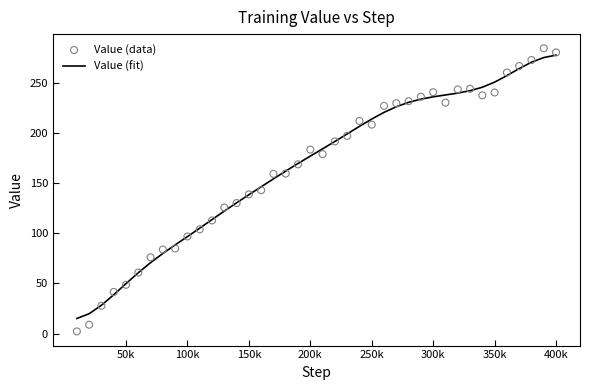

Which series has the largest total across all categories?

Value (fit)